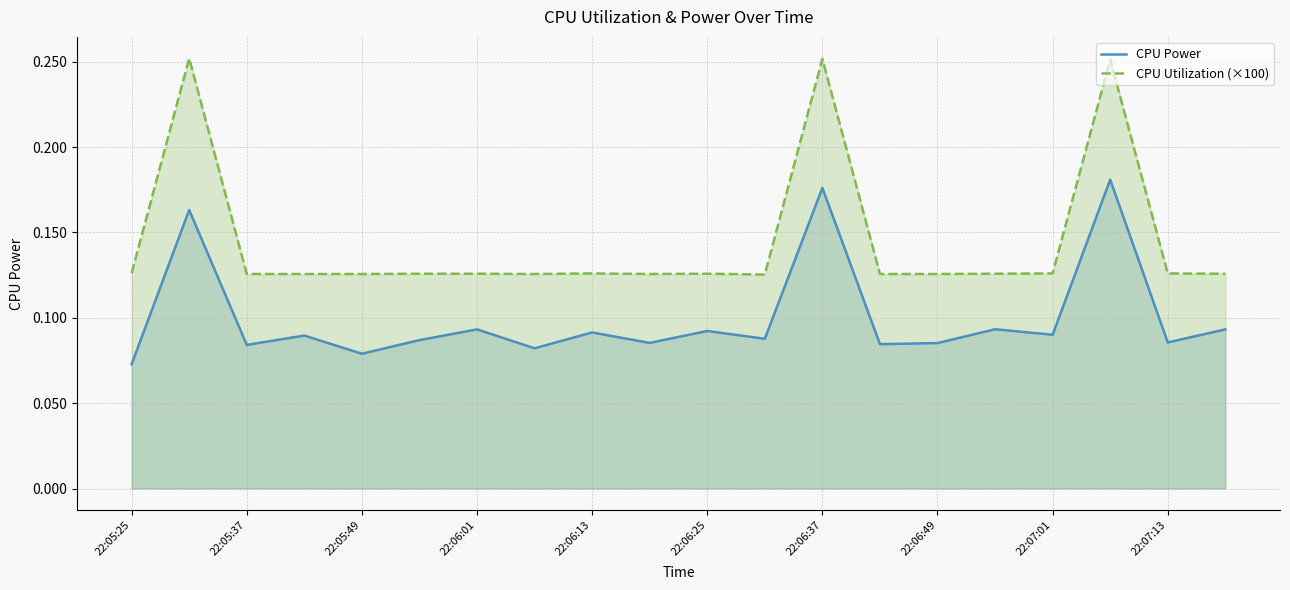

List the series in order of their overall mean, lowest first.

CPU Power, CPU Utilization (×100)